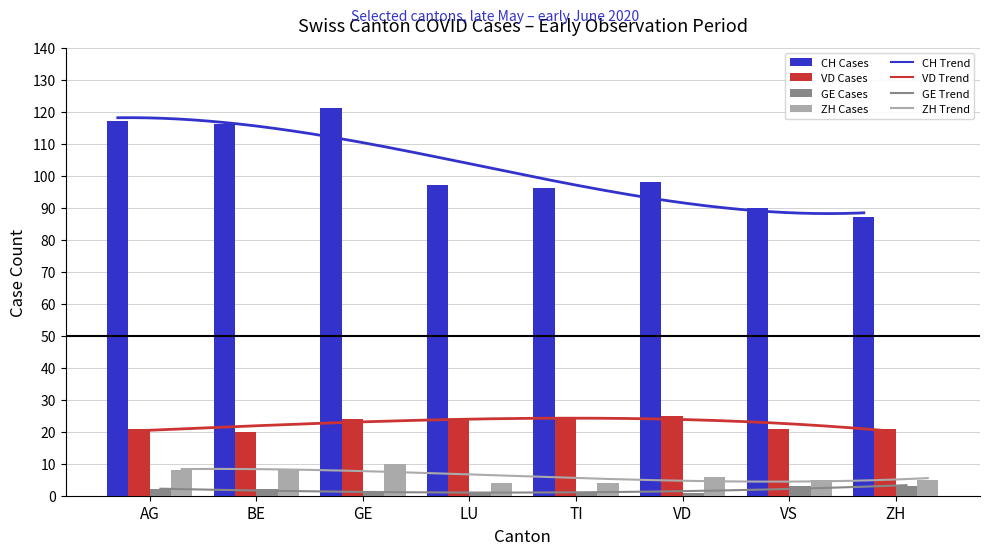

How many data points in CH are less than 98?

4